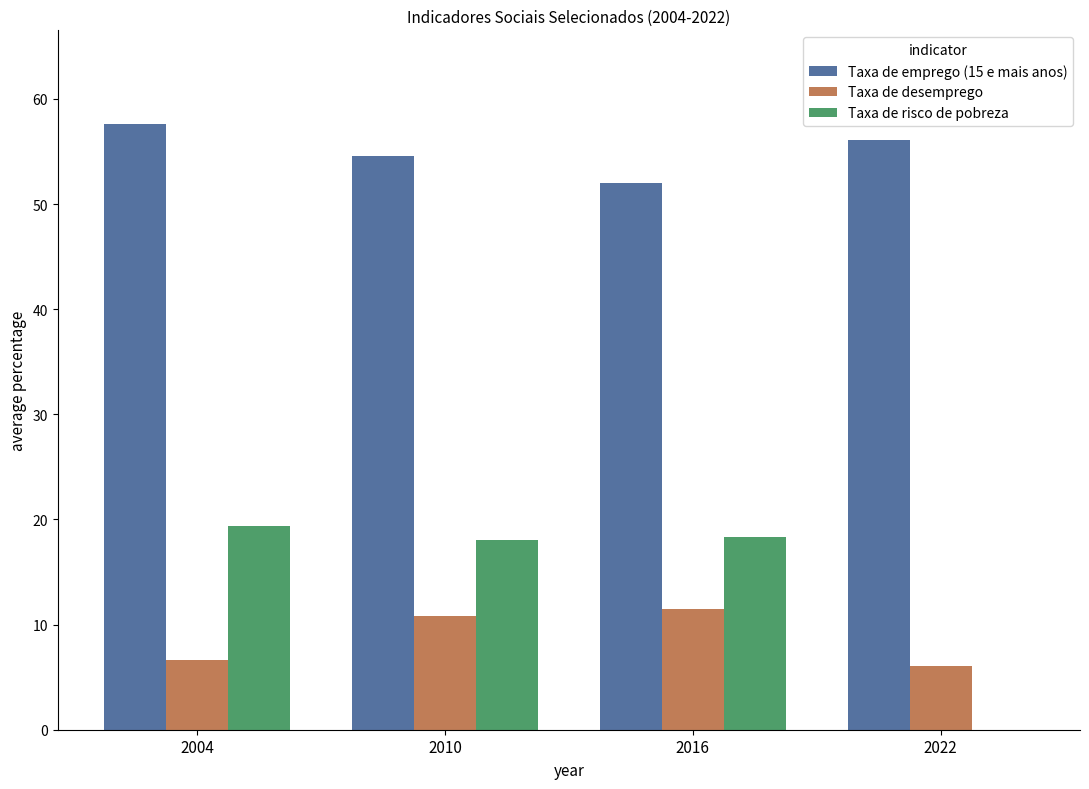

How many distinct data groups are displayed?

3